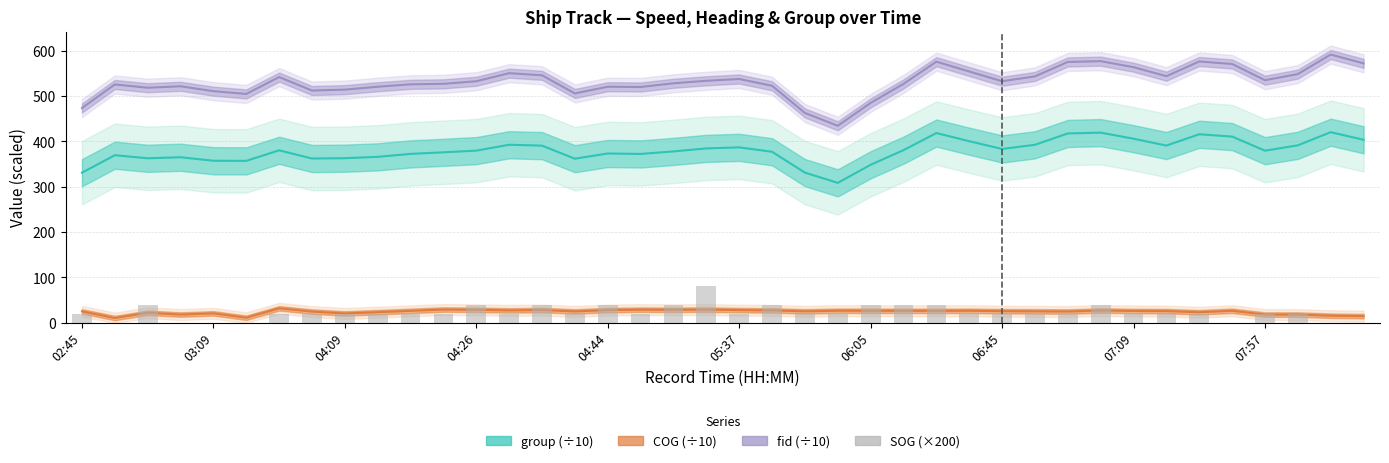

What is the change in value from 10 to 31?

+20